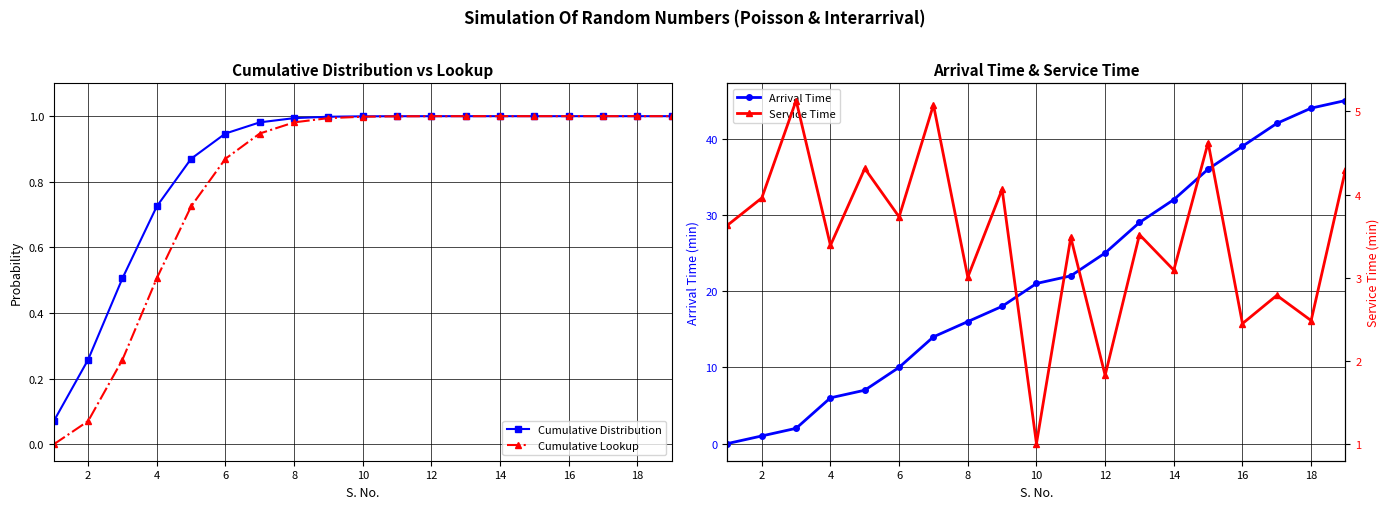

What is the difference between the second highest and second lowest values in the Service Time series?

3.2